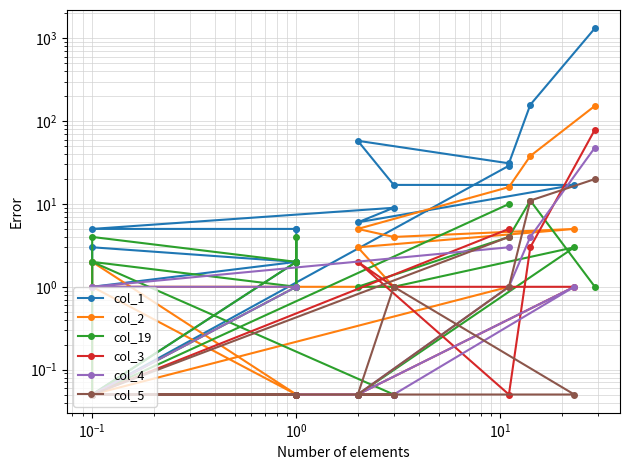

What is the average value of the col_19 series?

2.4